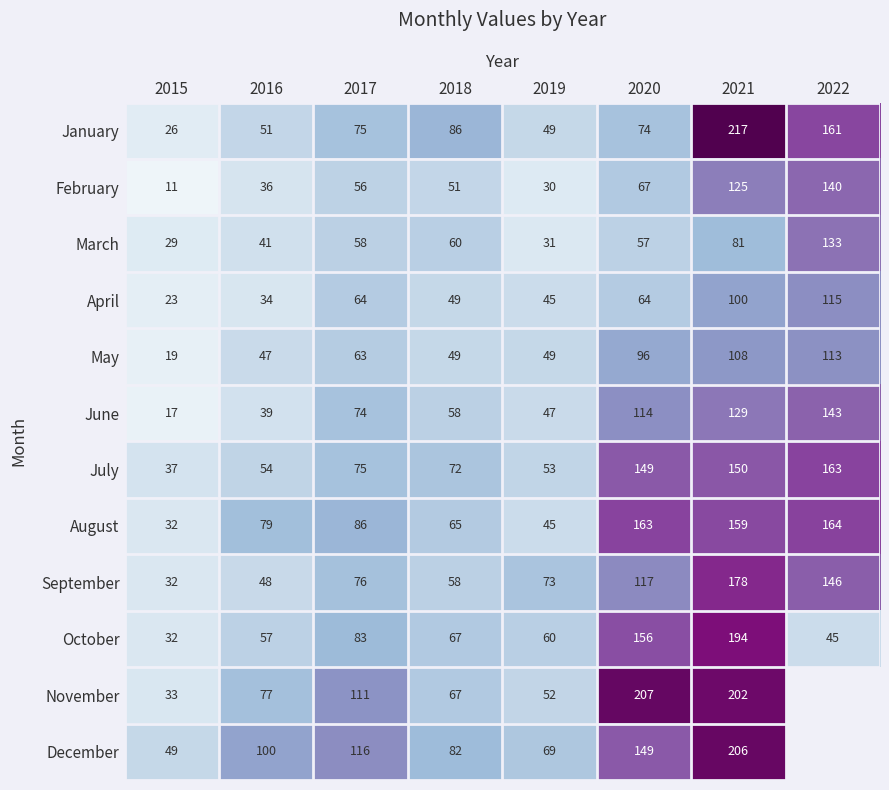

Count the number of categories in the chart.

8